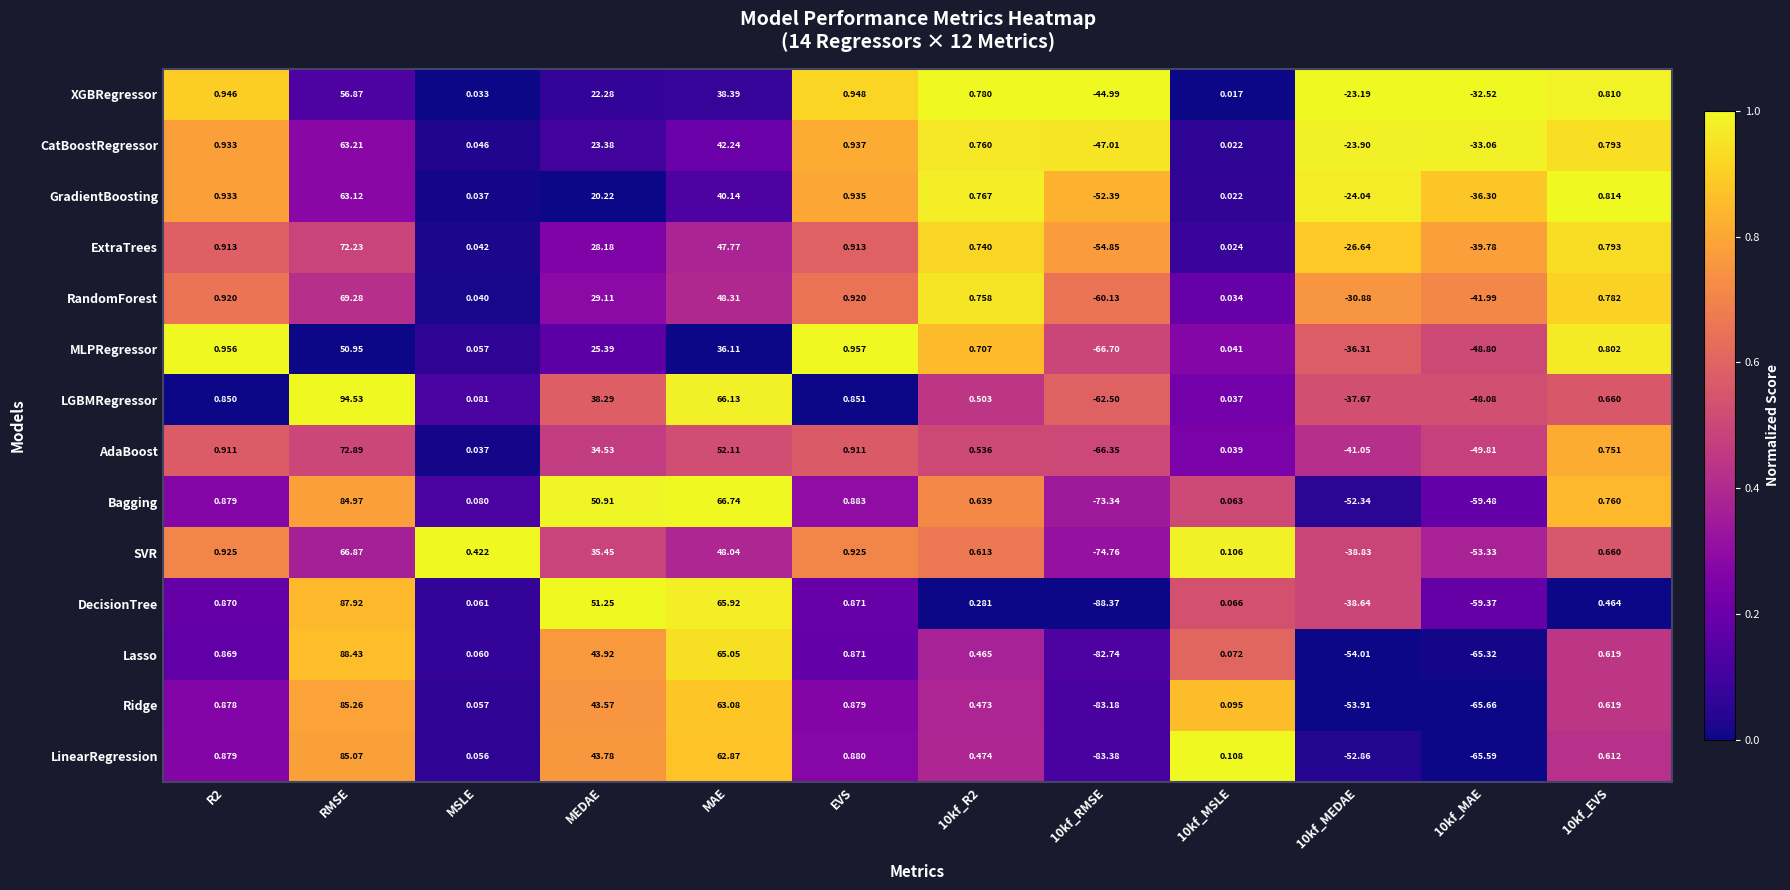

Is the value of Ridge at 10kf_RMSE greater than the value of LinearRegression at 10kf_R2?

No